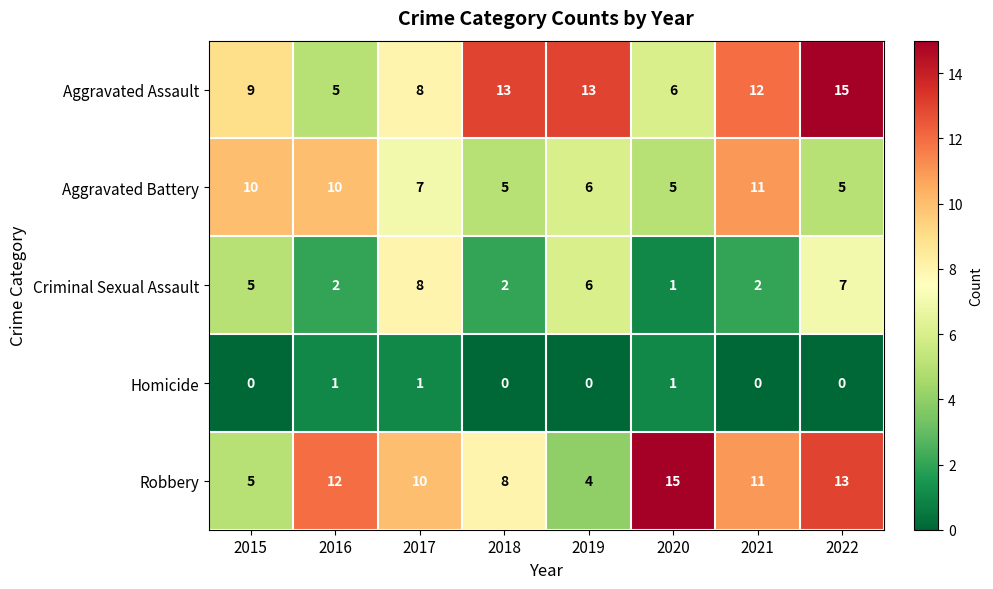

What is the greatest value displayed?

15